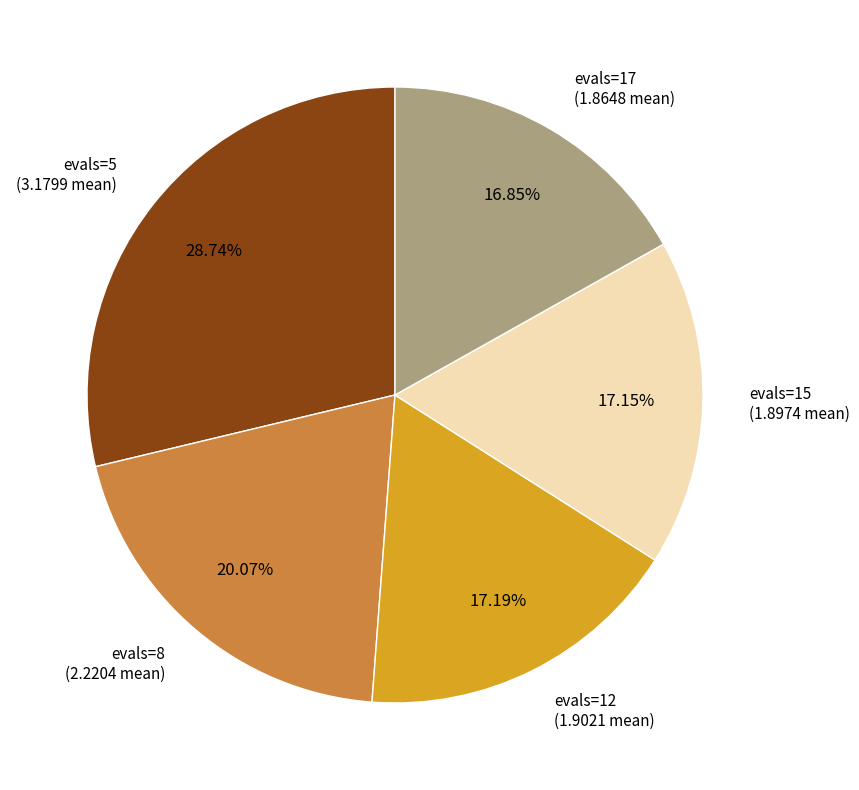

How many segments does this pie chart have?

5